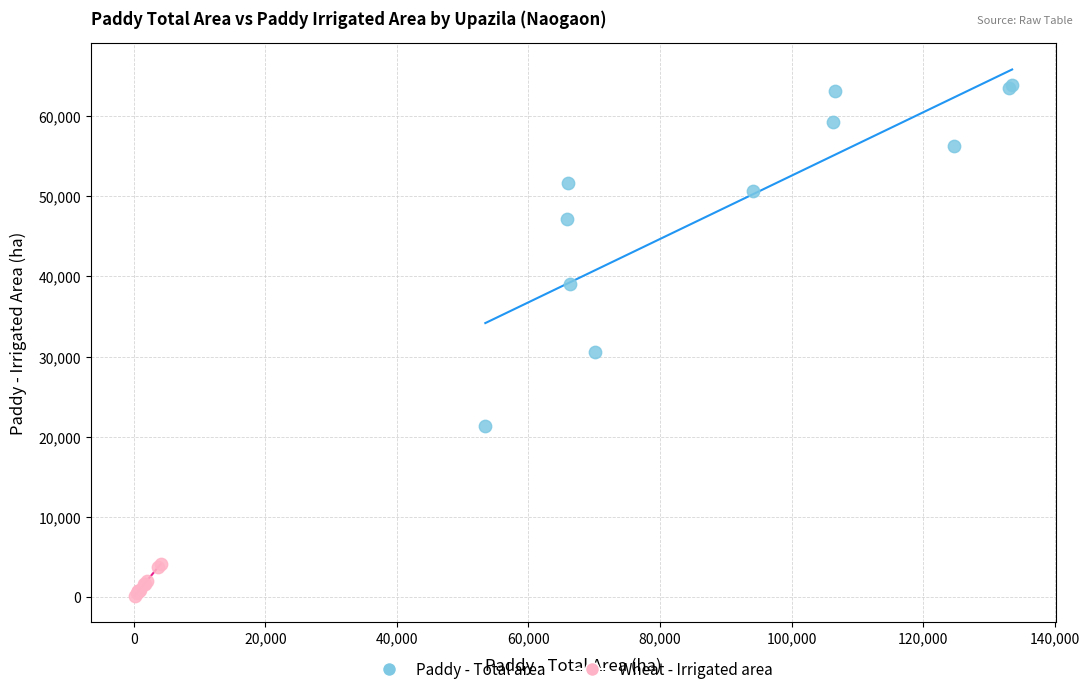

Which series reaches the minimum Y coordinate?

Wheat - Irrigated area